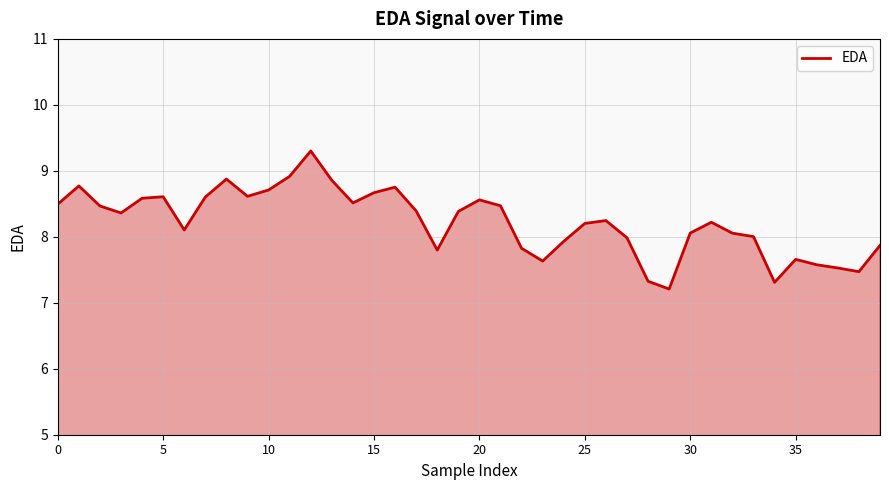

Reading left to right, extract all data points from this chart.

8.5	8.8	8.5	8.4	8.6	8.6	8.1	8.6	8.9	8.6	8.7	8.9	9.3	8.9	8.5	8.7	8.8	8.4	7.8	8.4	8.6	8.5	7.8	7.6	7.9	8.2	8.2	8.0	7.3	7.2	8.1	8.2	8.1	8.0	7.3	7.7	7.6	7.5	7.5	7.9